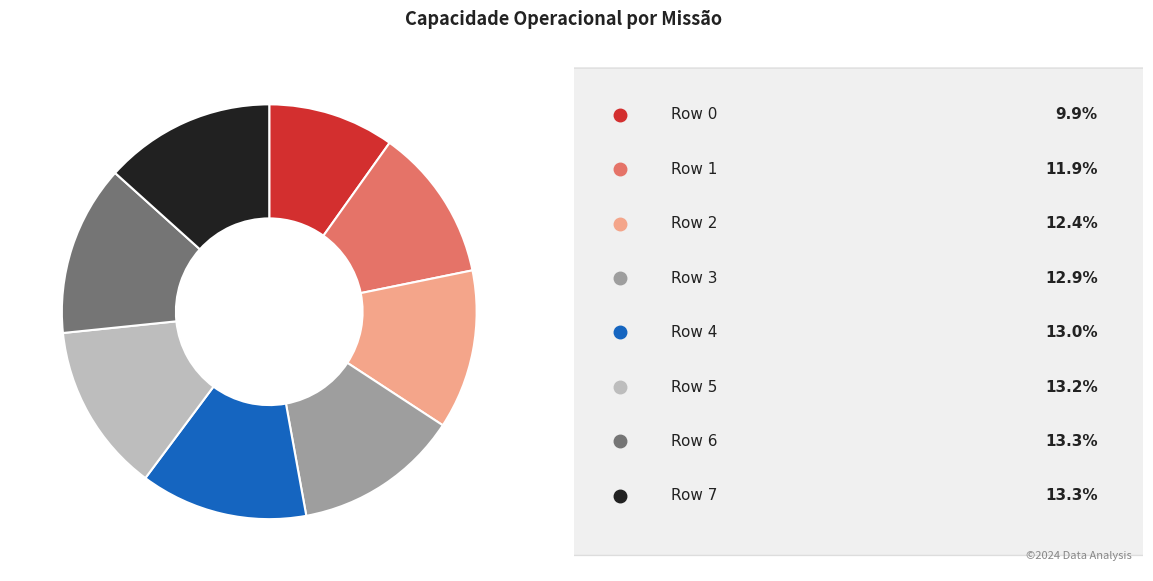

Does any single category account for the majority?

No